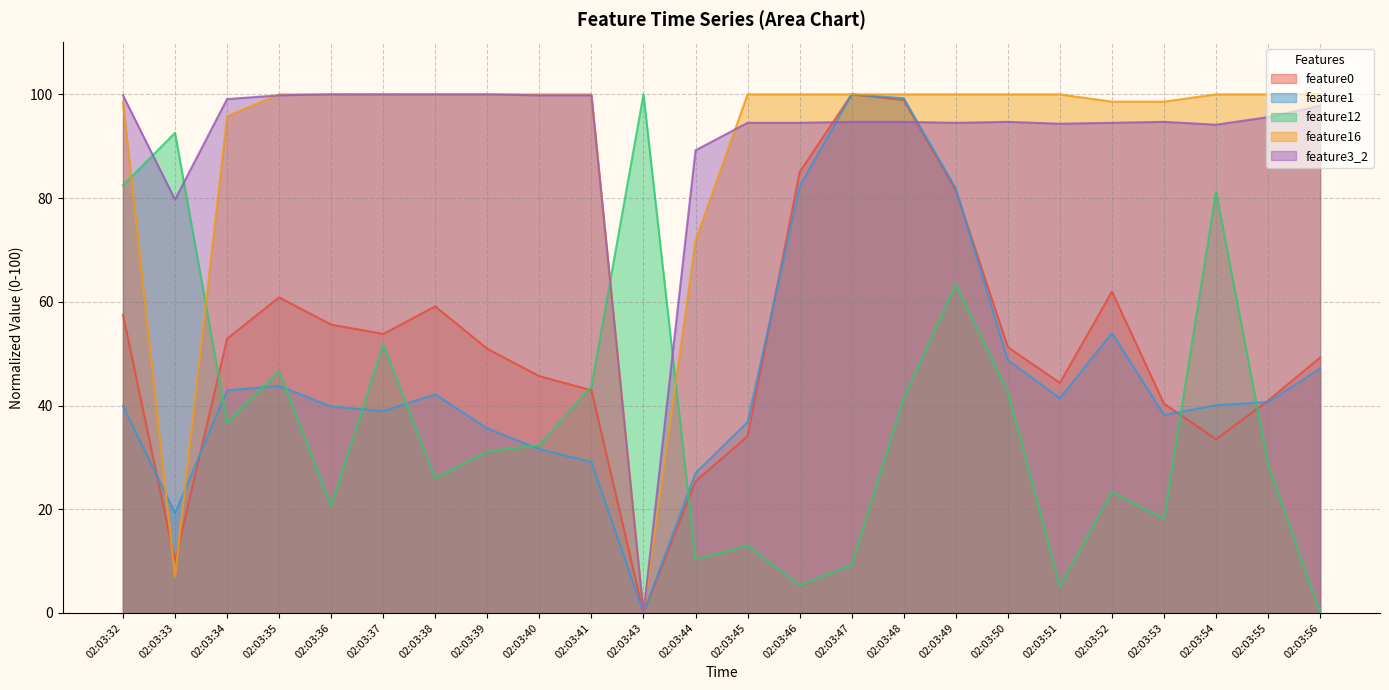

How many distinct data groups are displayed?

5